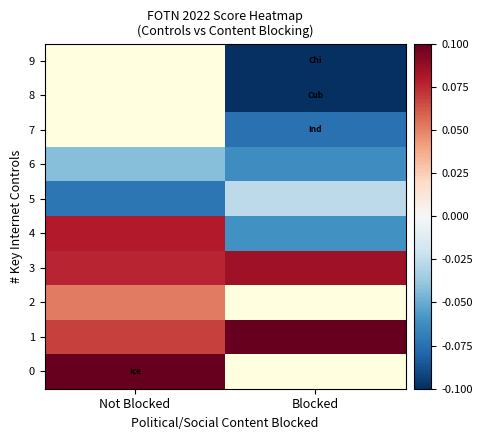

List the series in order of their overall mean, lowest first.

6, 7, 8, 9, 5, 4, 0, 1, 2, 3